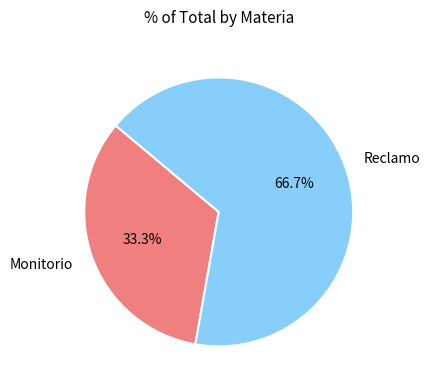

Approximately how many times larger is the value at Monitorio compared to Reclamo?

0.5